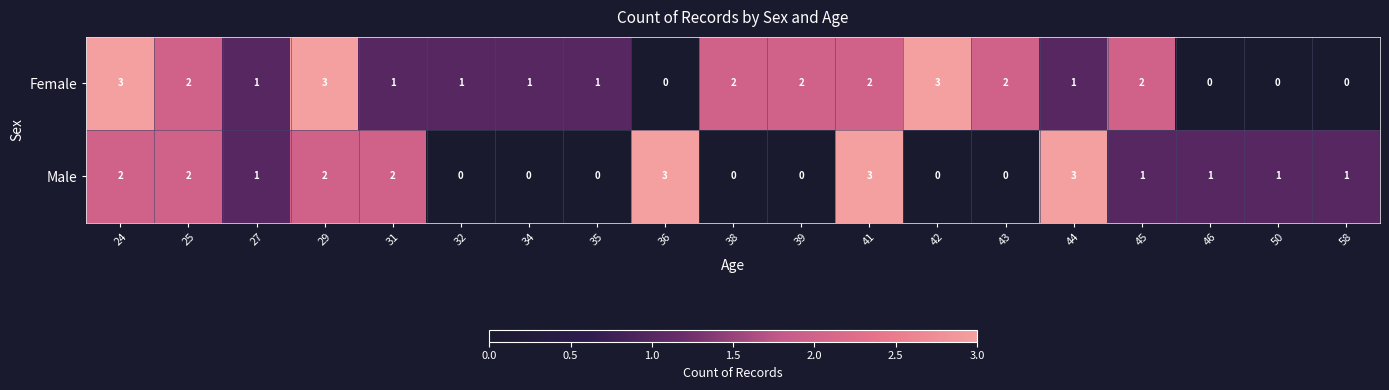

How many data points in Female are less than 1?

4